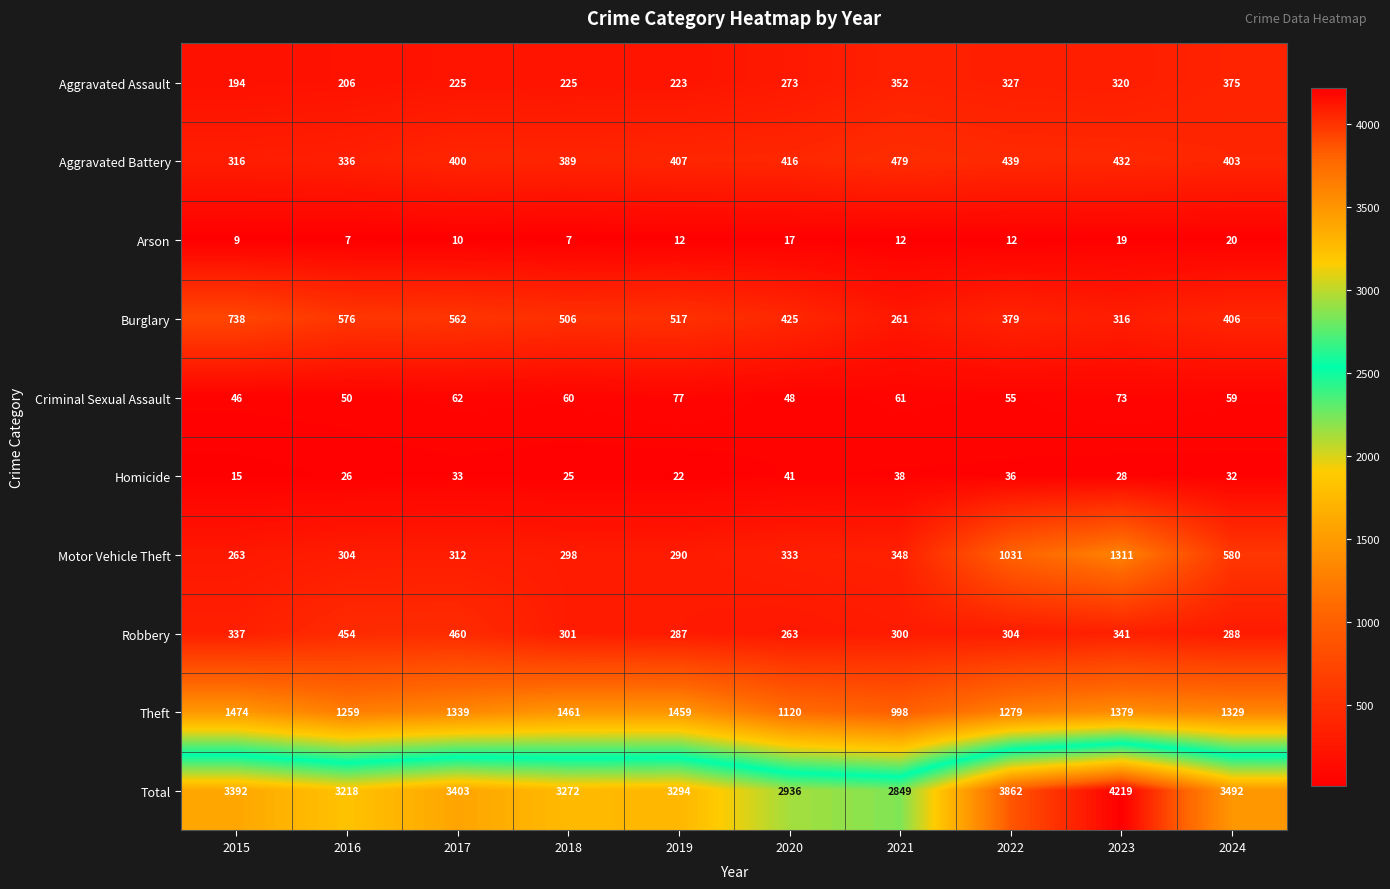

Count the number of data series in this chart.

10